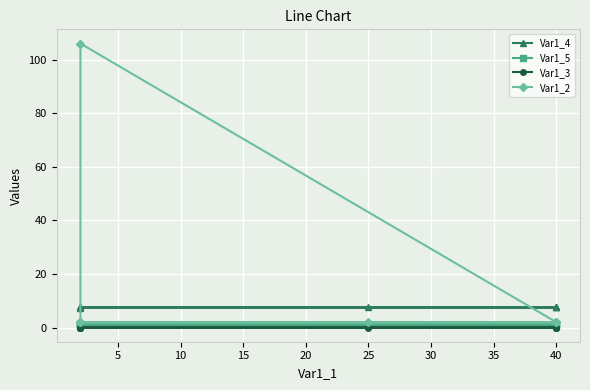

Read the Var1_2 value at 40.

2.0